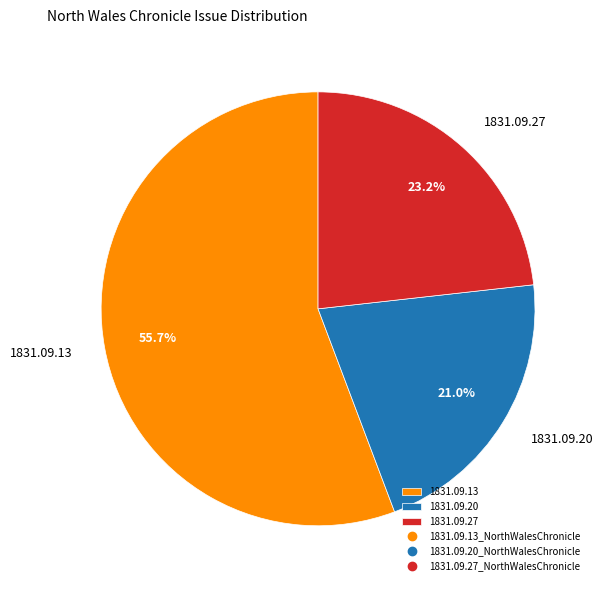

Rank the categories by value from lowest to highest.

1831.09.20, 1831.09.27, 1831.09.13